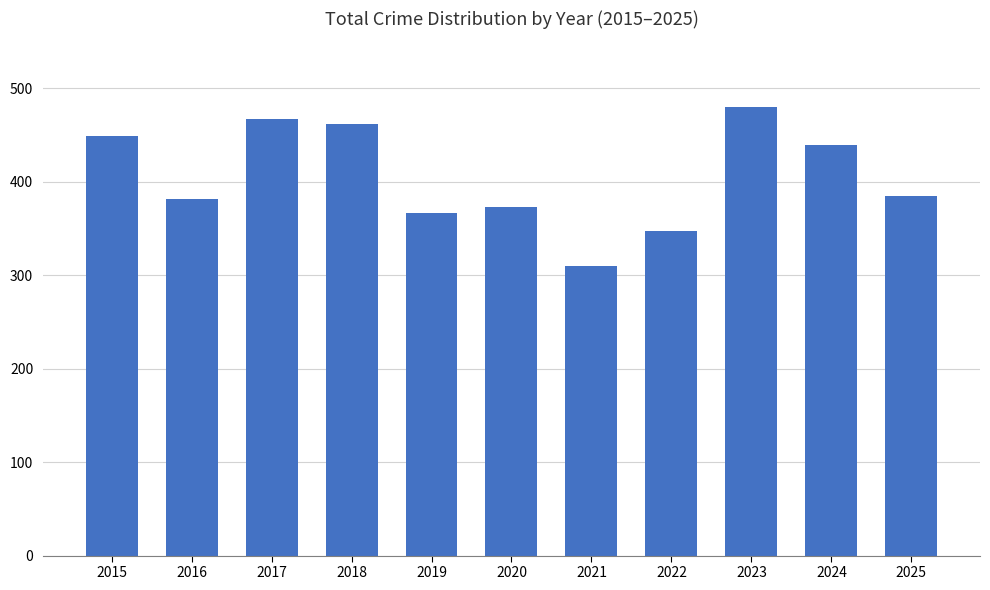

Read the value at 2022.

347